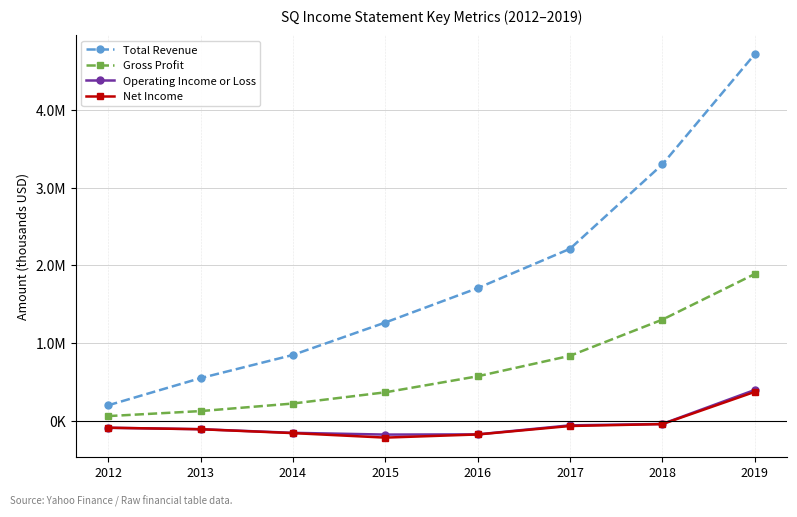

True or false: Operating Income or Loss and Gross Profit intersect in this chart.

False